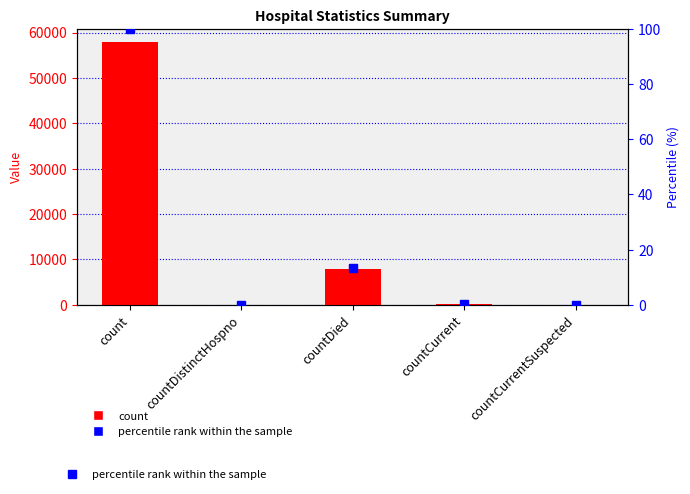

Rank the series at countDistinctHospno from lowest to highest value.

count, percentile rank within the sample